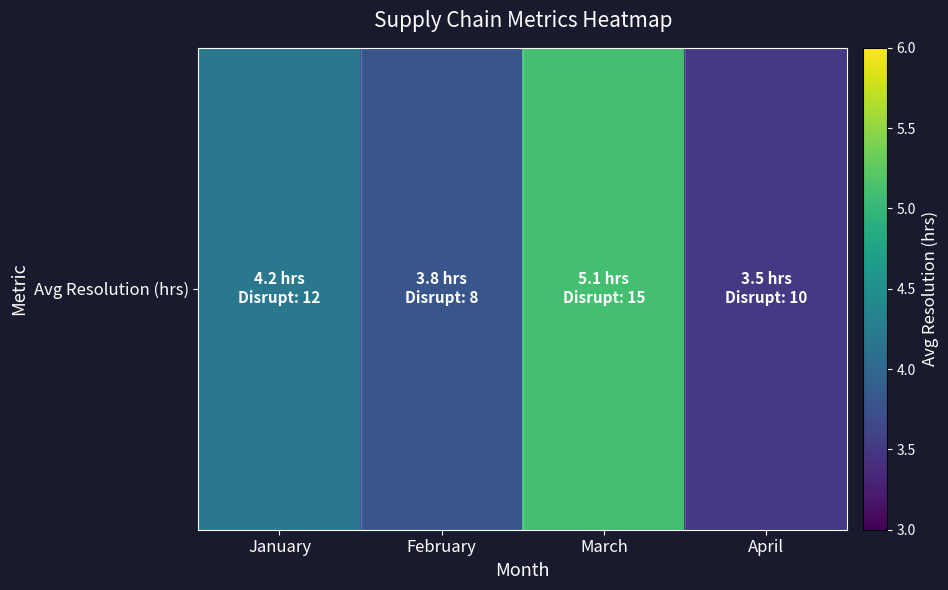

What is the change in value from January to February?

-0.4